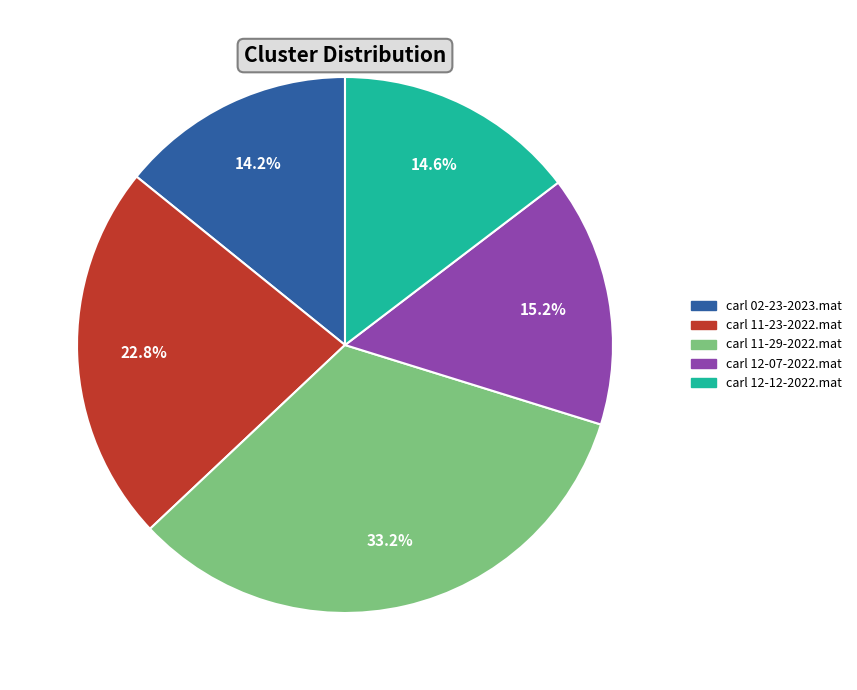

How many segments does this pie chart have?

5